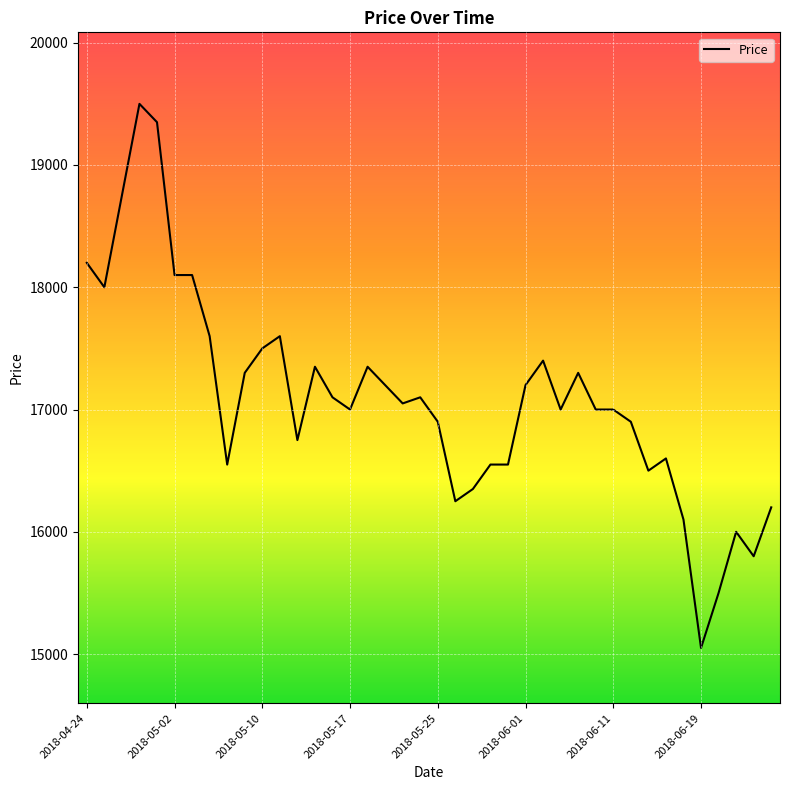

What is the smallest value displayed?

15050